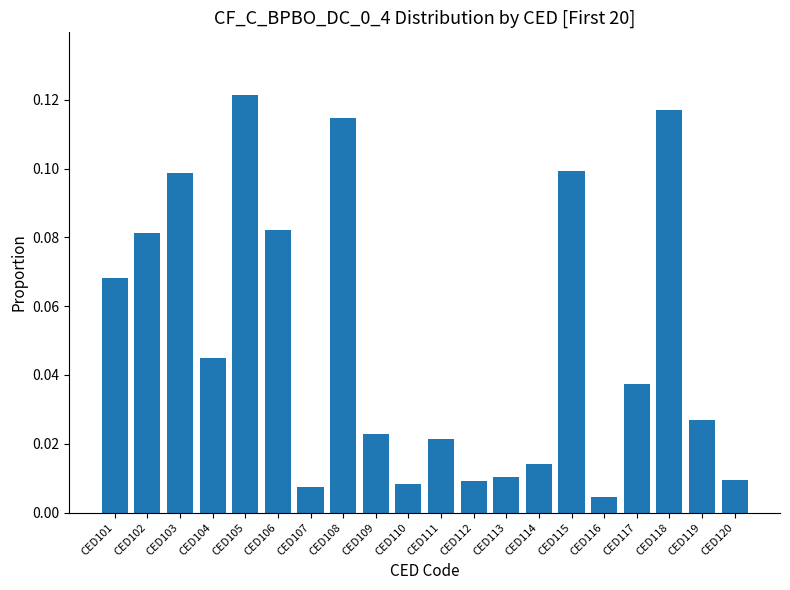

Which label corresponds to the smallest value in the chart?

CED116